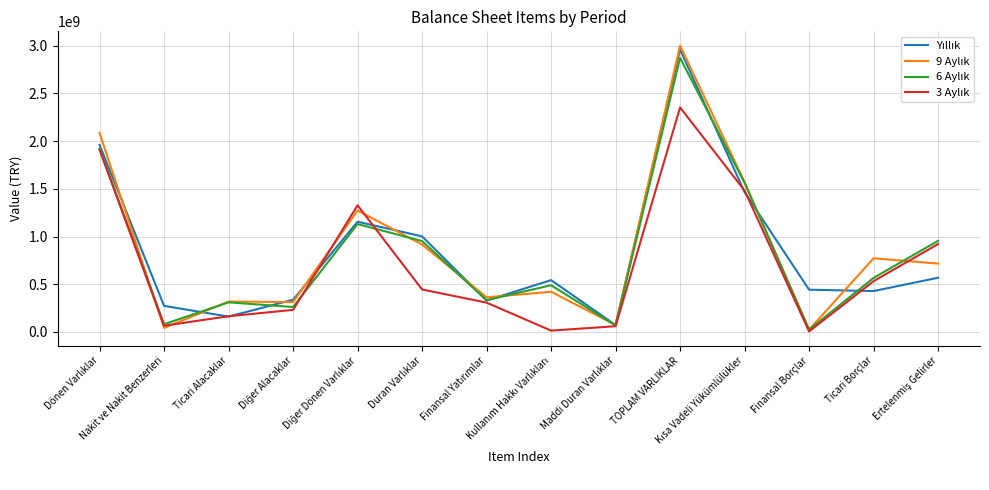

Reading left to right, what are all the values shown in this chart?

Yıllık: Dönen Varlıklar=1959564803	Nakit ve Nakit Benzerleri=272696256	Ticari Alacaklar=160379047	Diğer Alacaklar=337639442	Diğer Dönen Varlıklar=1154981378	Duran Varlıklar=1001431193	Finansal Yatırımlar=328263558	Kullanım Hakkı Varlıkları=543005594	Maddi Duran Varlıklar=71263084	TOPLAM VARLIKLAR=2960995996	Kısa Vadeli Yükümlülükler=1464338074	Finansal Borçlar=442665188	Ticari Borçlar=427864308	Ertelenmiş Gelirler=567803949
9 Aylık: Dönen Varlıklar=2085797837	Nakit ve Nakit Benzerleri=41440616	Ticari Alacaklar=318164090	Diğer Alacaklar=312752029	Diğer Dönen Varlıklar=1272525329	Duran Varlıklar=915563051	Finansal Yatırımlar=362242124	Kullanım Hakkı Varlıkları=420583233	Maddi Duran Varlıklar=72922971	TOPLAM VARLIKLAR=3001360888	Kısa Vadeli Yükümlülükler=1569964357	Finansal Borçlar=24055156	Ticari Borçlar=771524071	Ertelenmiş Gelirler=716103262
6 Aylık: Dönen Varlıklar=1921027892	Nakit ve Nakit Benzerleri=80779427	Ticari Alacaklar=309577858	Diğer Alacaklar=261072730	Diğer Dönen Varlıklar=1130644685	Duran Varlıklar=951966711	Finansal Yatırımlar=332579651	Kullanım Hakkı Varlıkları=489474488	Maddi Duran Varlıklar=66964704	TOPLAM VARLIKLAR=2872994603	Kısa Vadeli Yükümlülükler=1562016930	Finansal Borçlar=23057077	Ticari Borçlar=565783861	Ertelenmiş Gelirler=954650963
3 Aylık: Dönen Varlıklar=1908893179	Nakit ve Nakit Benzerleri=64980826	Ticari Alacaklar=164082686	Diğer Alacaklar=230807137	Diğer Dönen Varlıklar=1327484468	Duran Varlıklar=444529499	Finansal Yatırımlar=306793462	Kullanım Hakkı Varlıkları=13457151	Maddi Duran Varlıklar=59454501	TOPLAM VARLIKLAR=2353422678	Kısa Vadeli Yükümlülükler=1481437342	Finansal Borçlar=4623371	Ticari Borçlar=531429620	Ertelenmiş Gelirler=921189598